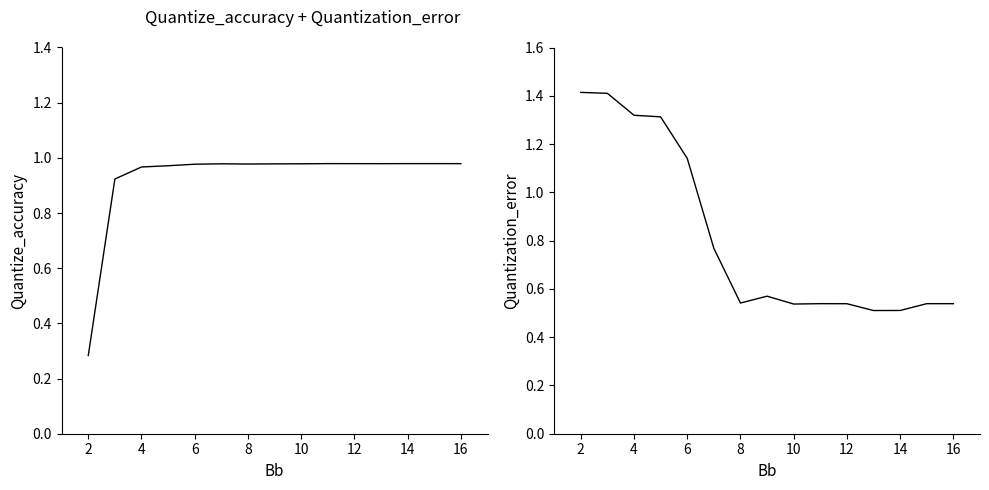

True or false: Quantization_error has a value of 0.9 at 14.

False